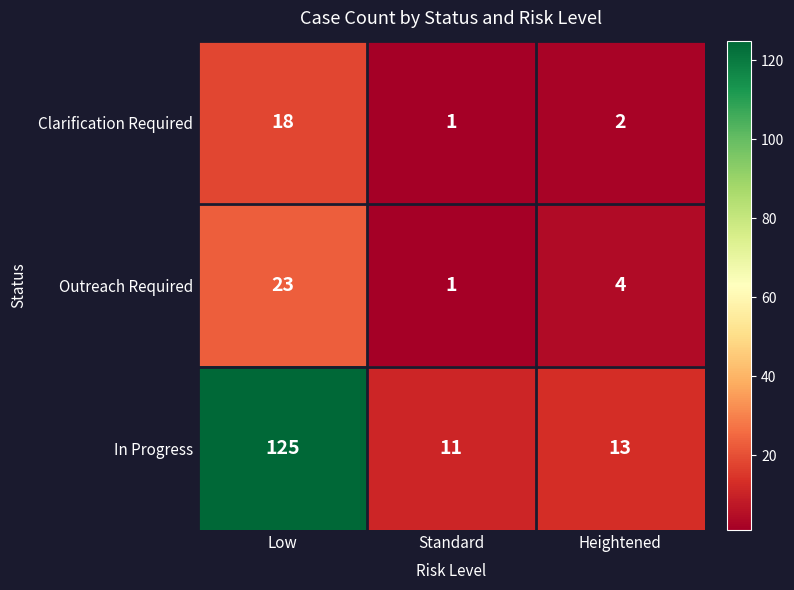

Reading right to left, list all the values displayed in this chart.

Clarification Required: 2	1	18
Outreach Required: 4	1	23
In Progress: 13	11	125